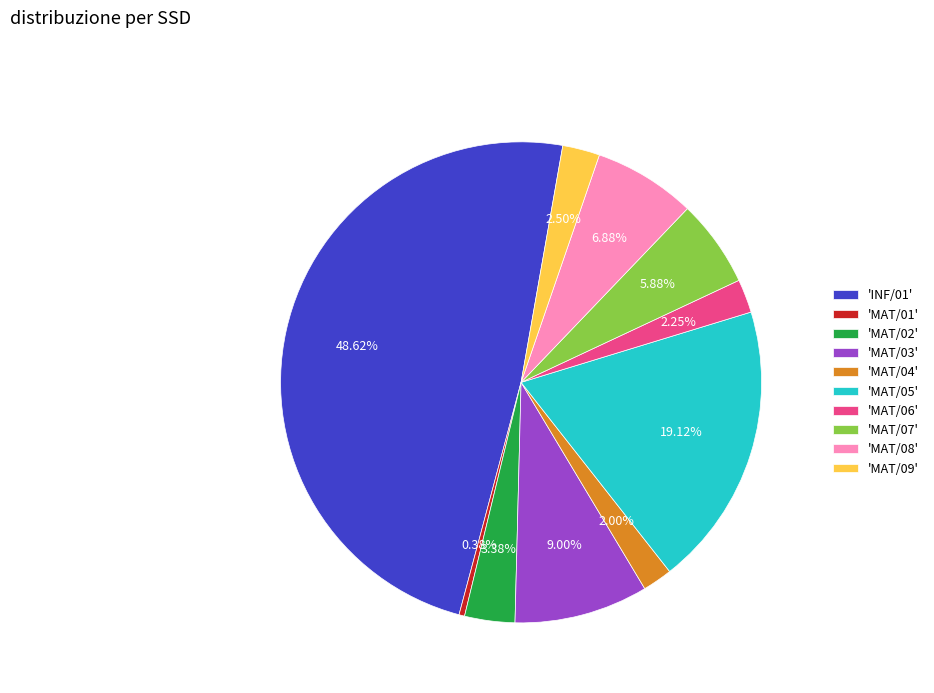

Approximately how many times larger is the value at 'MAT/03' compared to 'MAT/08'?

1.3